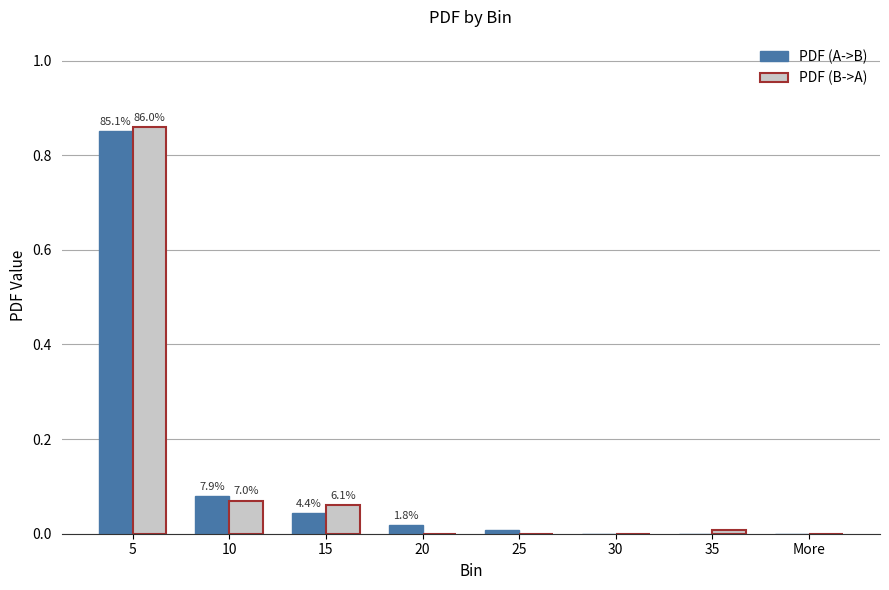

At which label does PDF (A->B) reach its peak?

5